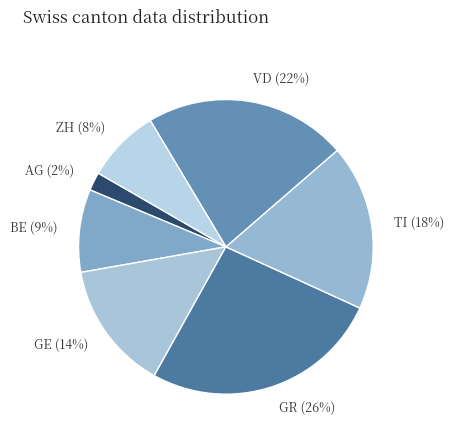

How many slices are in this pie chart?

7